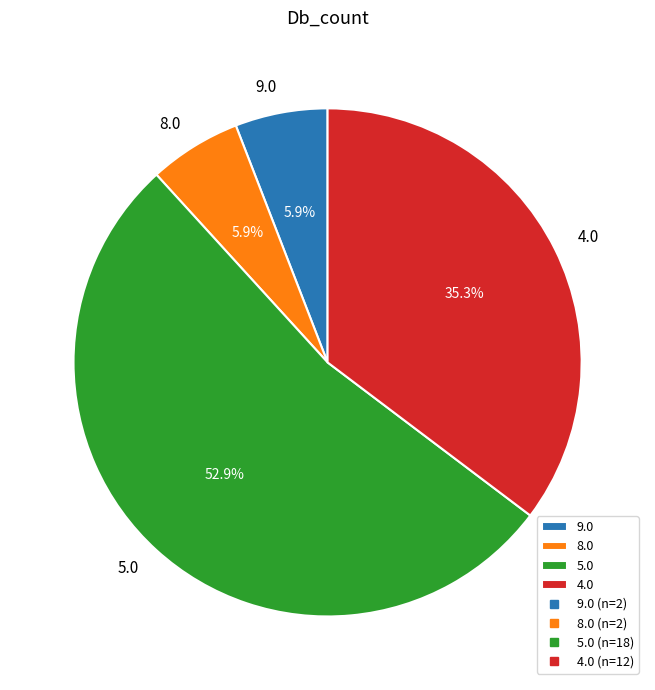

Which slice is the largest?

5.0